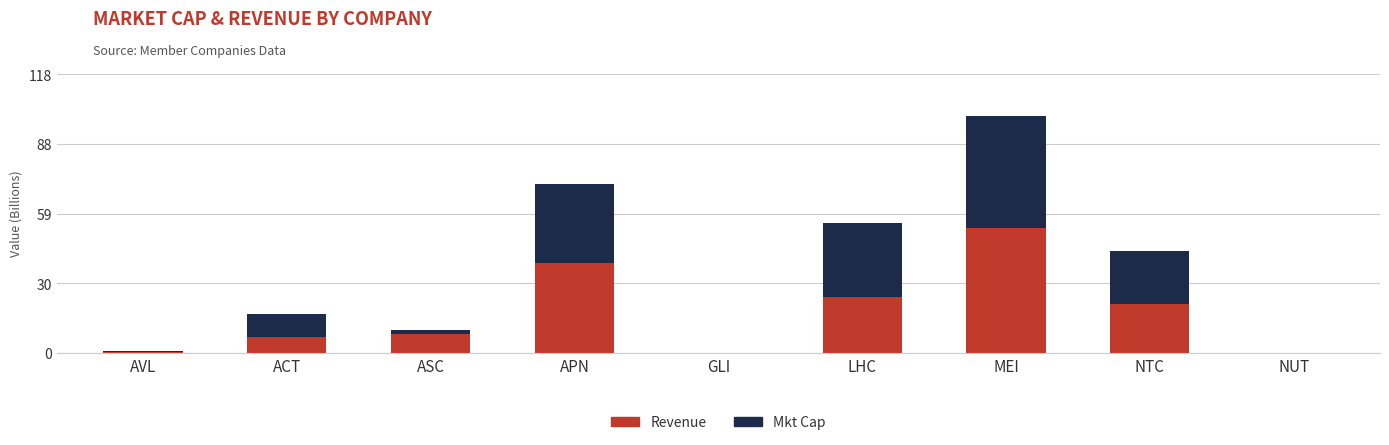

What is the sum of all Revenue values?

150.1